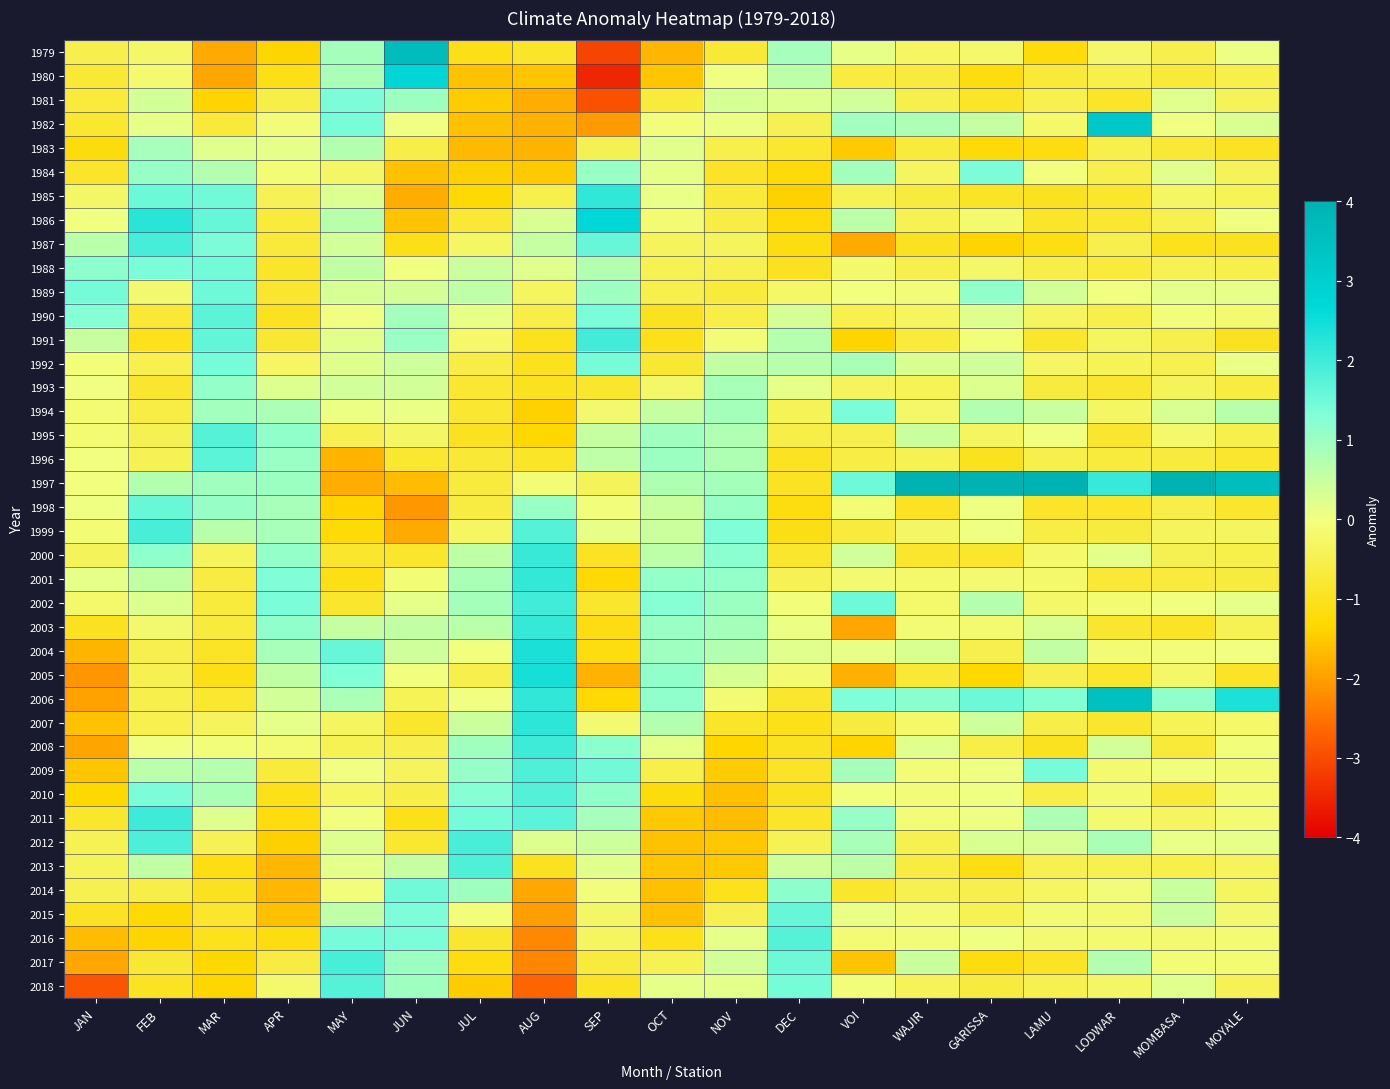

What is the total value across all series at MAR?

4.3